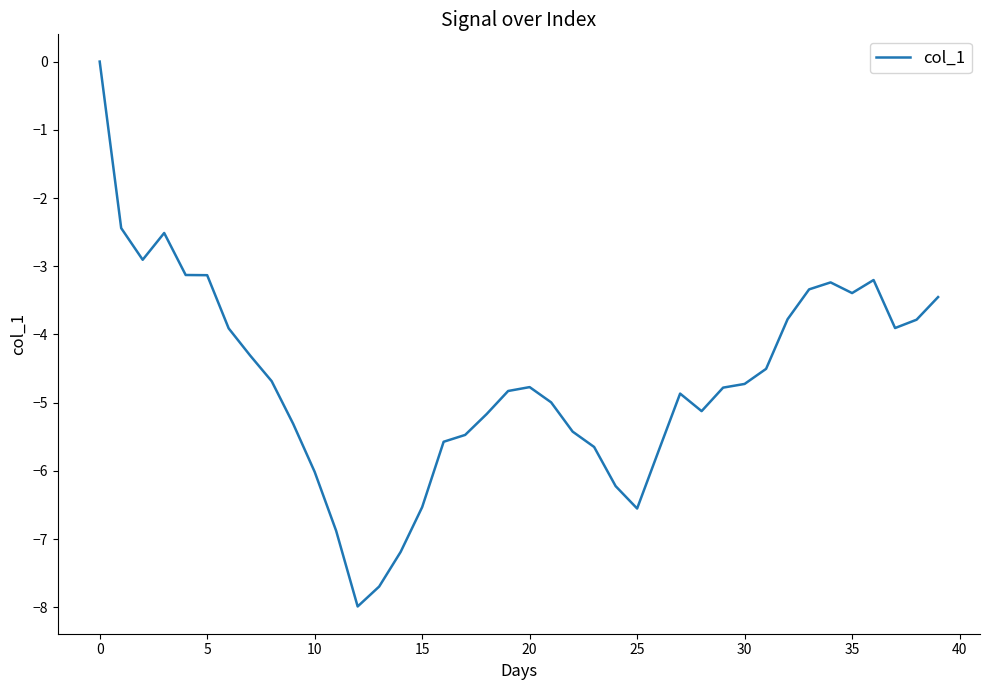

What is the difference between the maximum and minimum values?

8.0